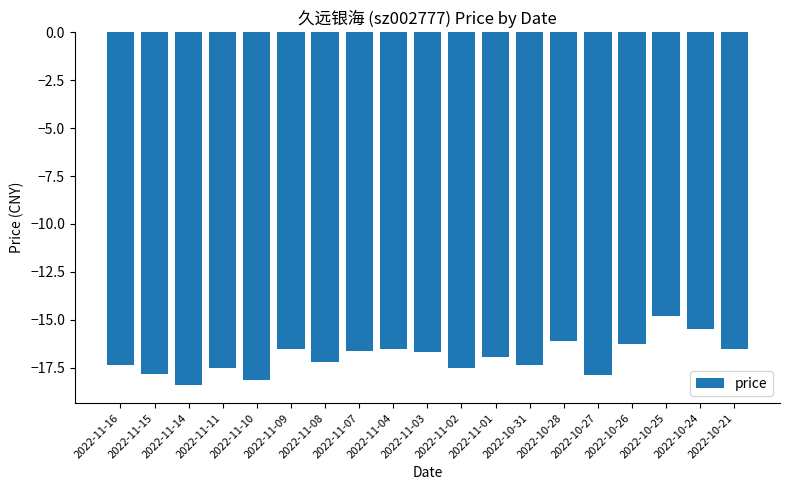

What is the sum of all values?

-321.9